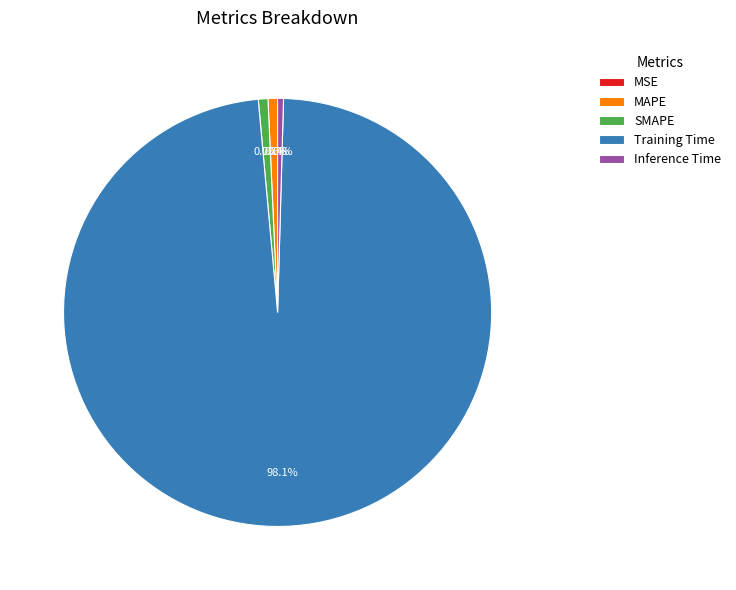

Is it true that SMAPE is 7% of the pie?

False